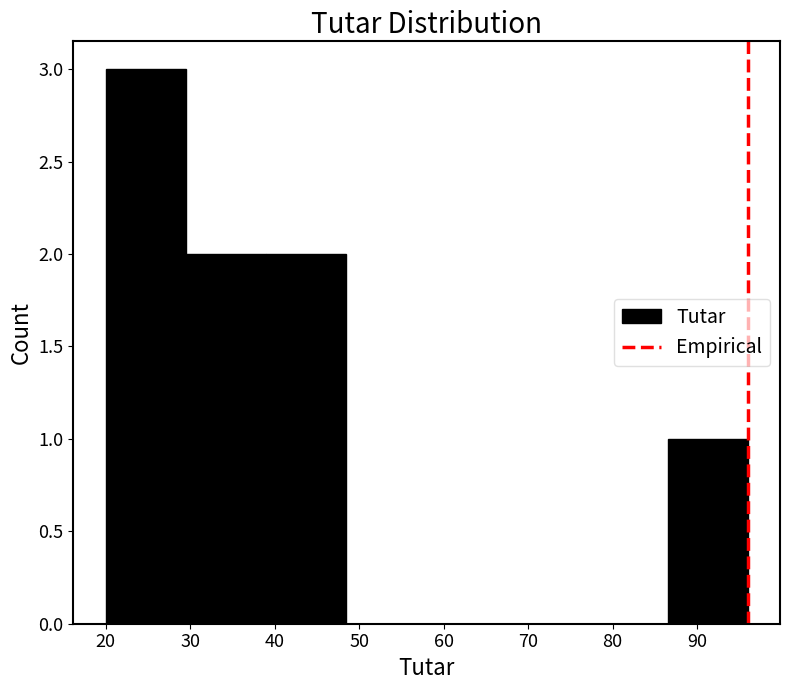

Which range on the x-axis has the tallest bar?

20.0 to 29.5